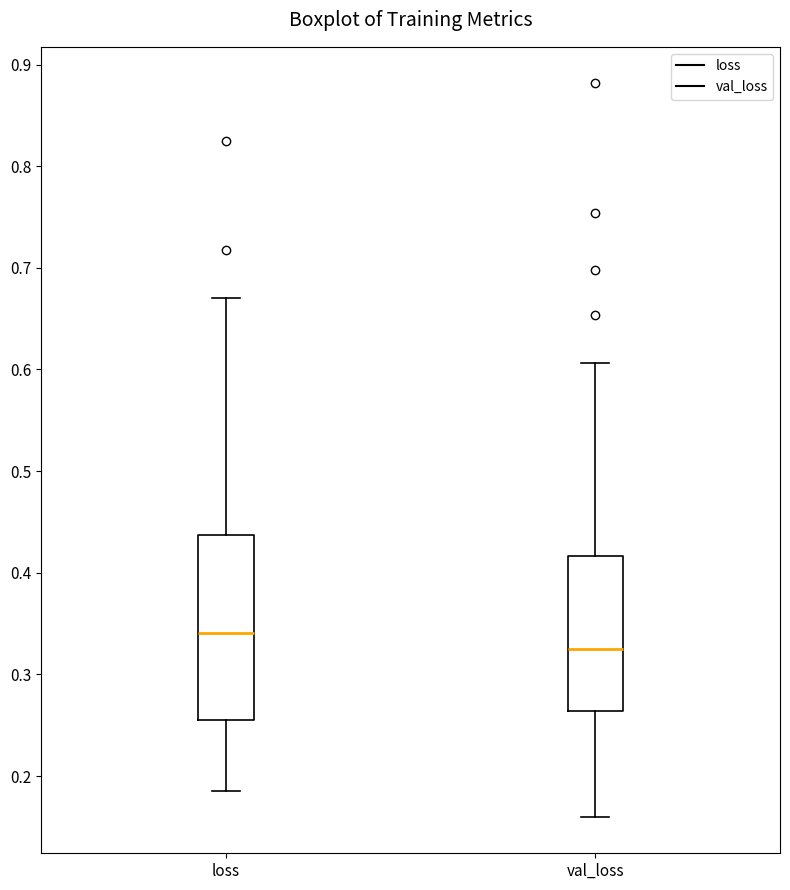

Which box's median line is the lowest?

val_loss